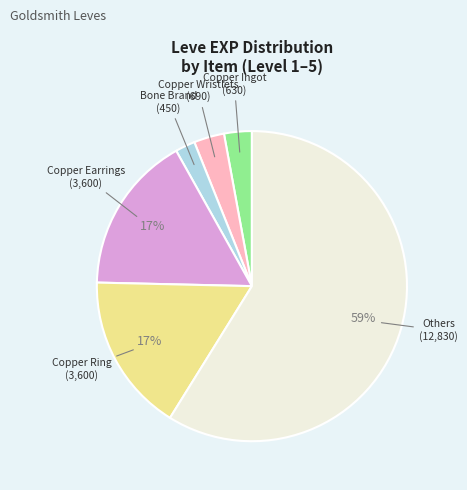

To the nearest percent, what is the average slice percentage?

17%